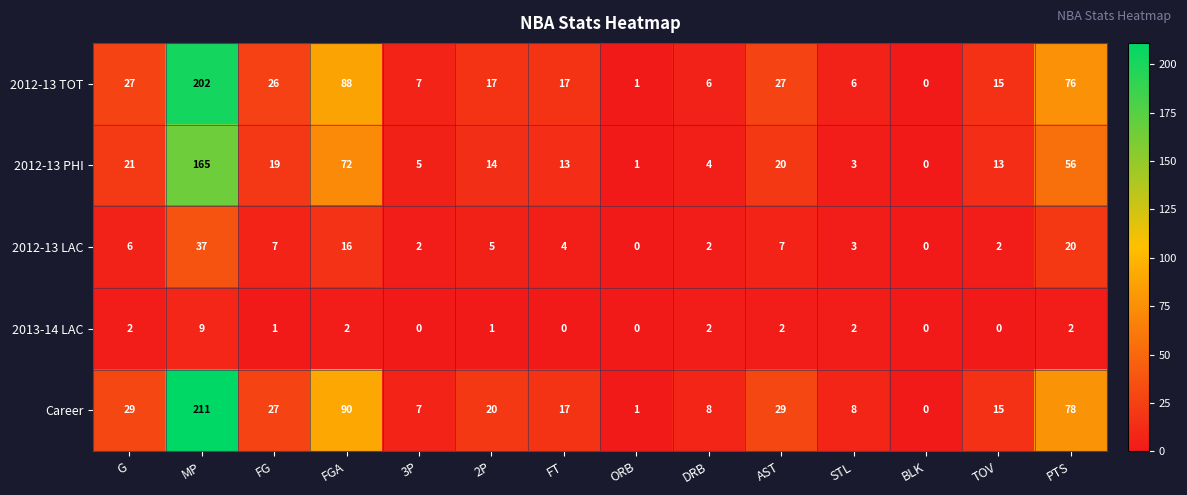

At which label does 2012-13 PHI reach its peak?

MP